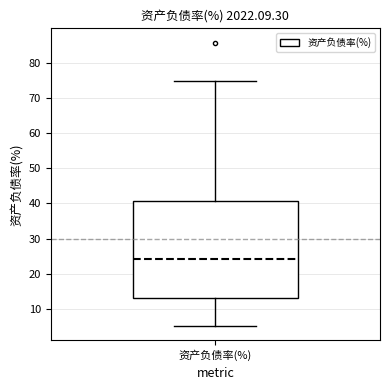

Read this box plot against the y-axis: the position of the median line, the range covered by the box, and the ends of both whiskers. The values are not printed on the chart, so give them approximately, as read against the axis.

median 24, box 13 to 41, whiskers 5 to 75